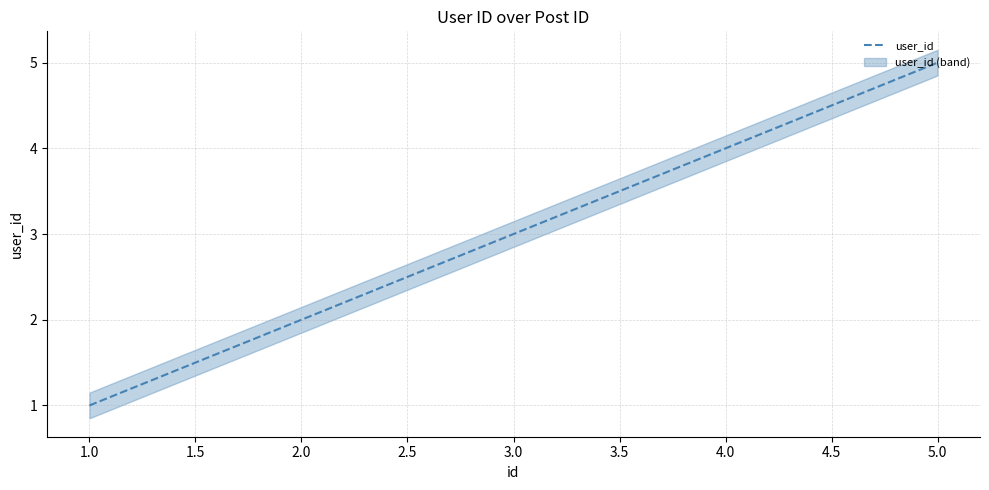

How many lines are shown in the chart?

1